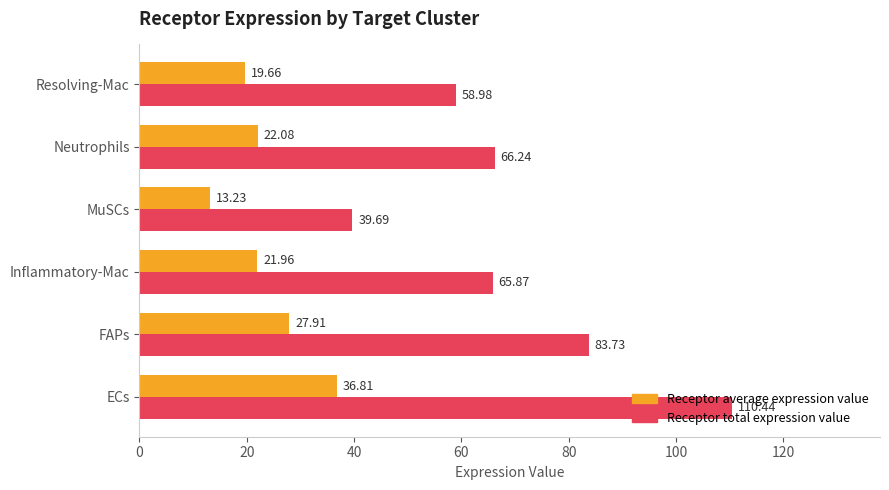

List the series in order of their overall mean, lowest first.

Receptor average expression value, Receptor total expression value